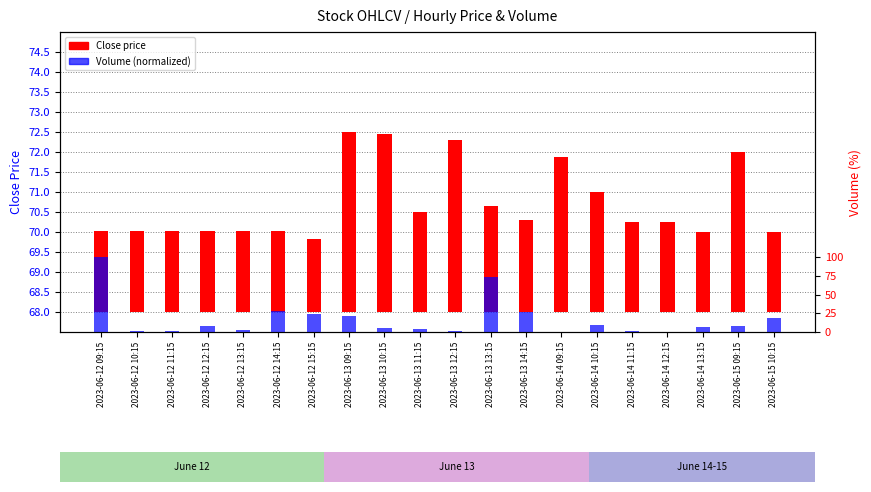

The value of Volume (normalized) at 2023-06-12 09:15 is 100.0. True or false?

True